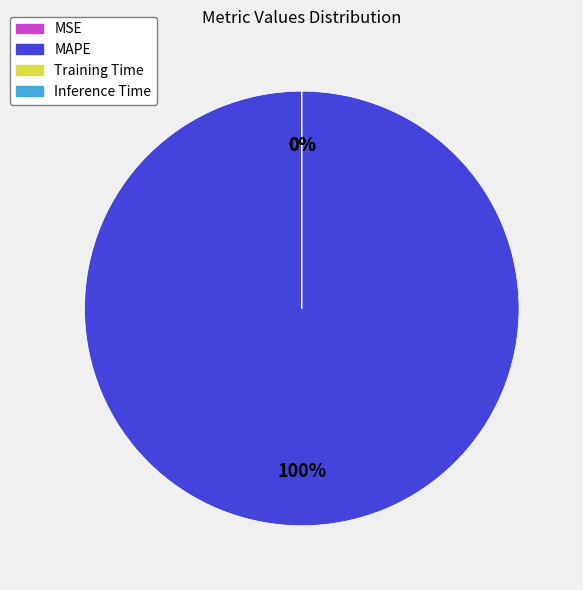

What is the majority slice?

MAPE